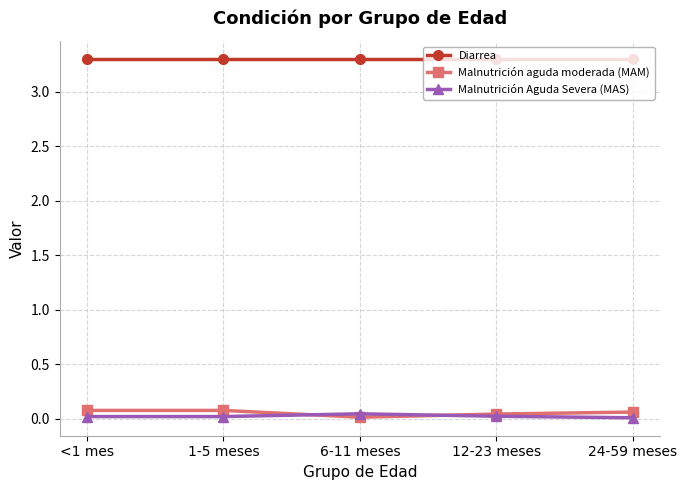

True or false: Malnutrición Aguda Severa (MAS) and Diarrea intersect in this chart.

False